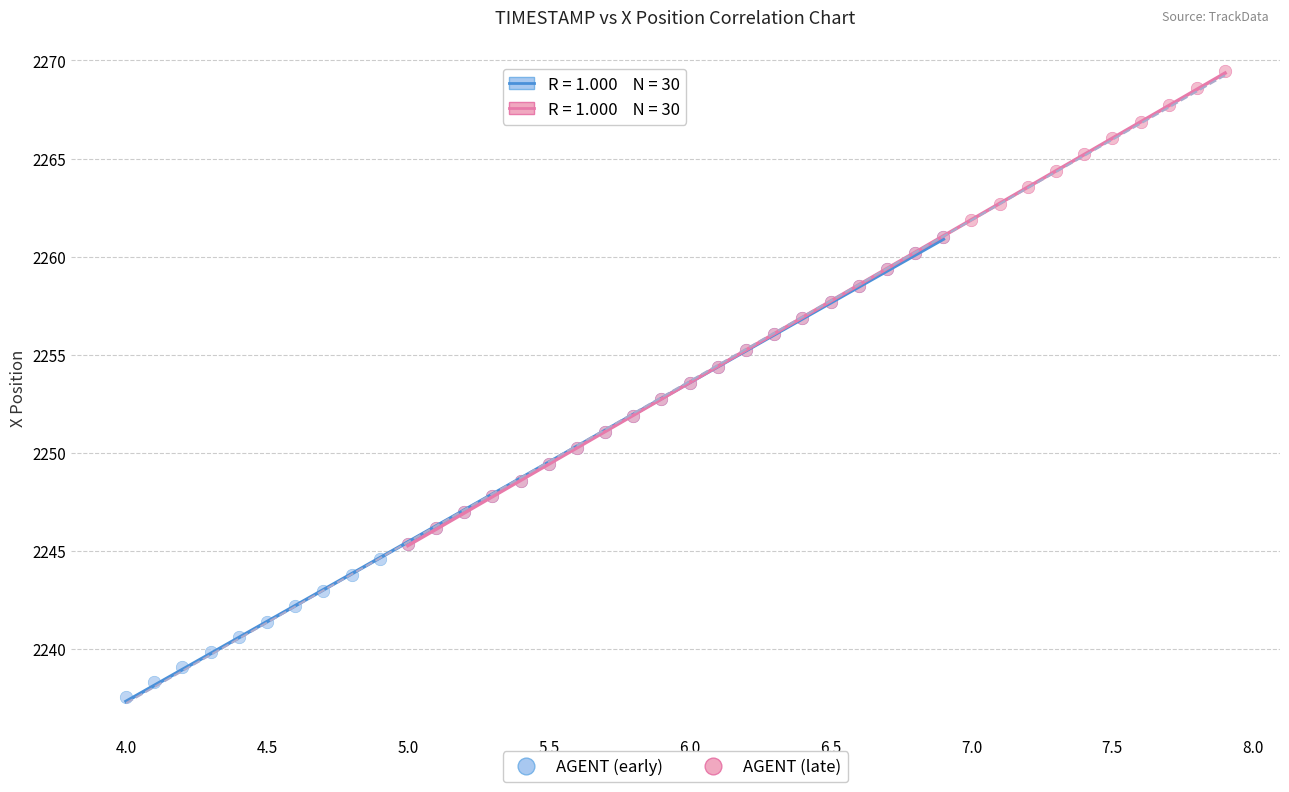

Which series contains the lowest Y value?

AGENT (early)